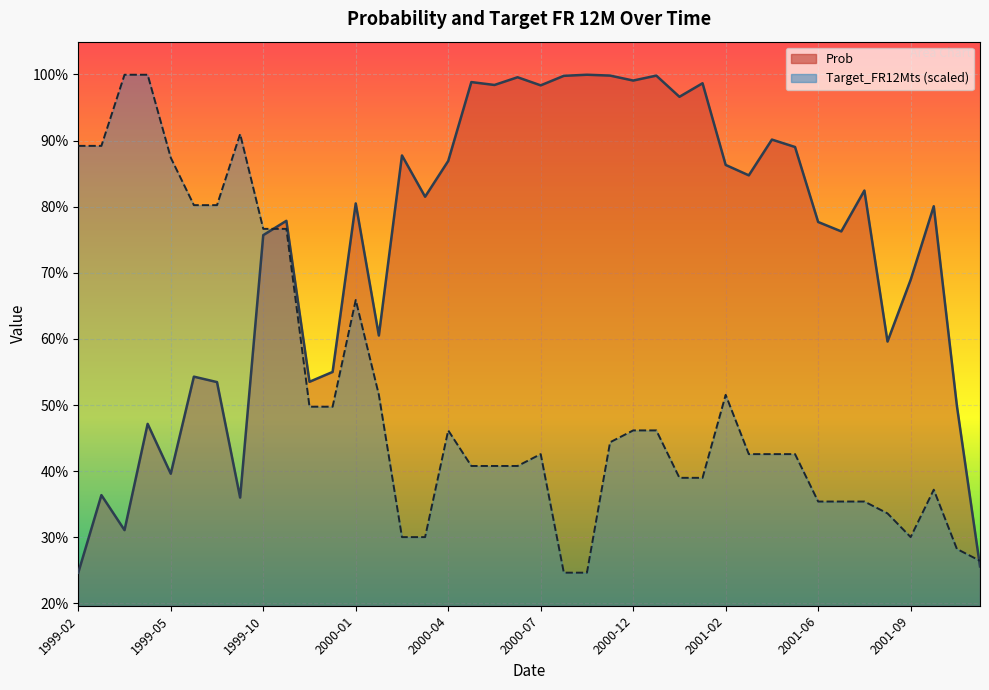

What is the total value across all series at 1999-05?

1.3